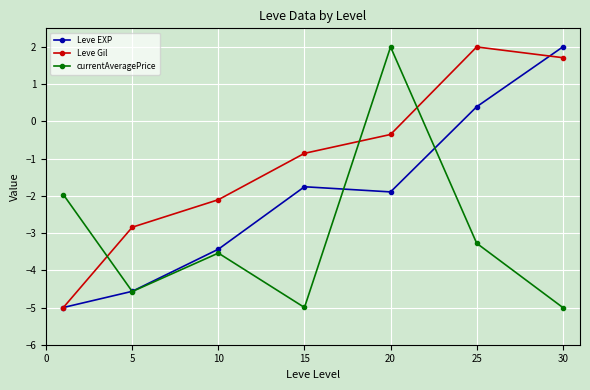

List the series in order of their overall mean, highest first.

Leve Gil, Leve EXP, currentAveragePrice